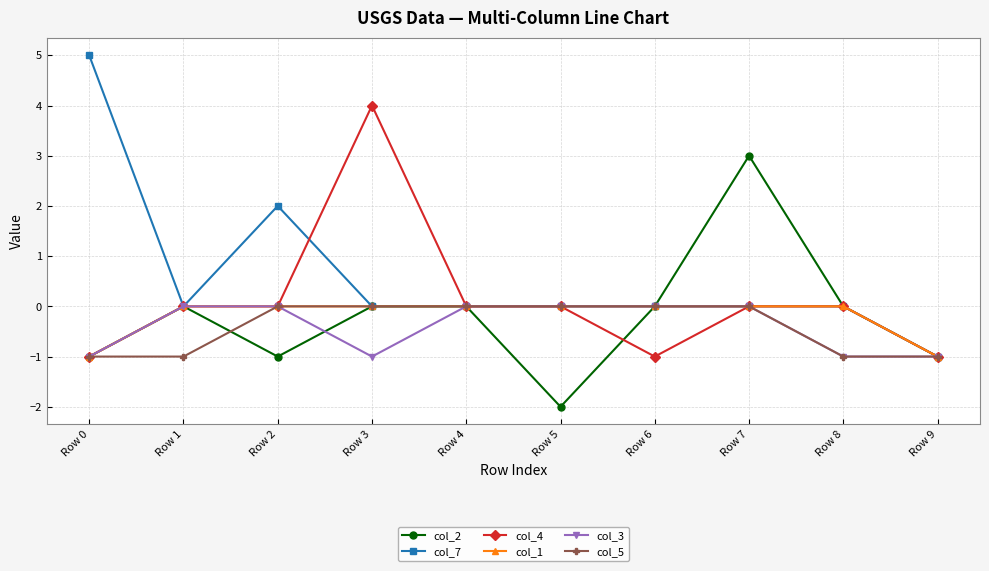

Which category has the lowest value across all series?

Row 5